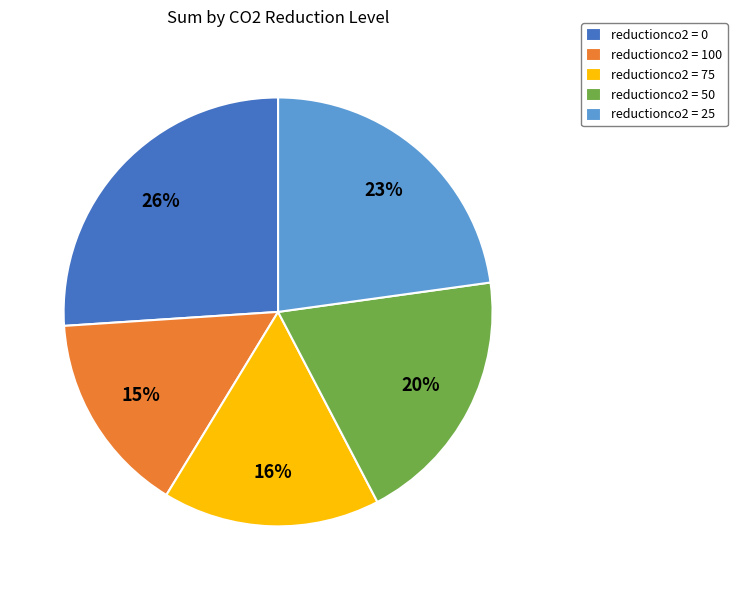

How many slices are in this pie chart?

5